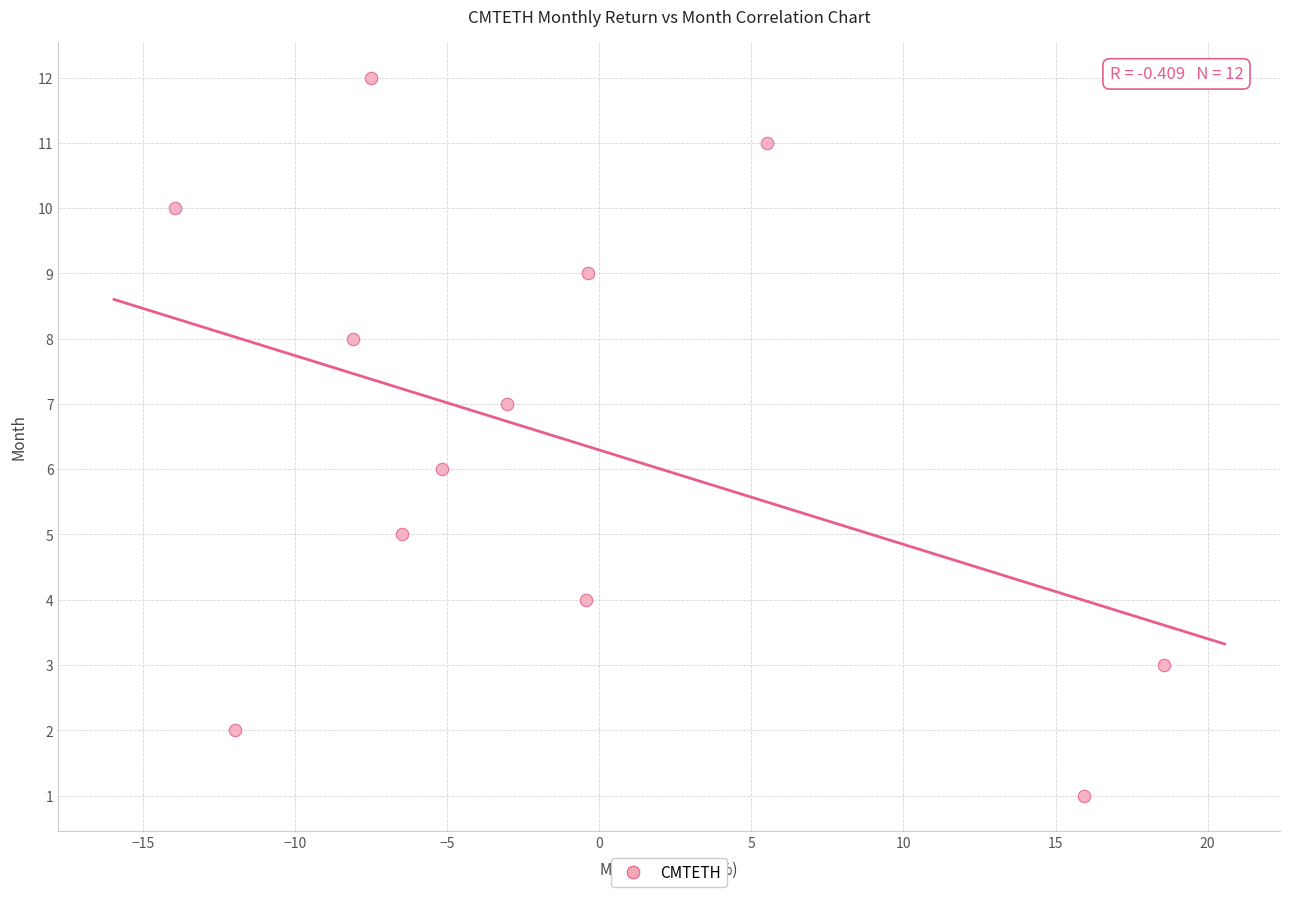

What is the range of Y values (max minus min)?

11